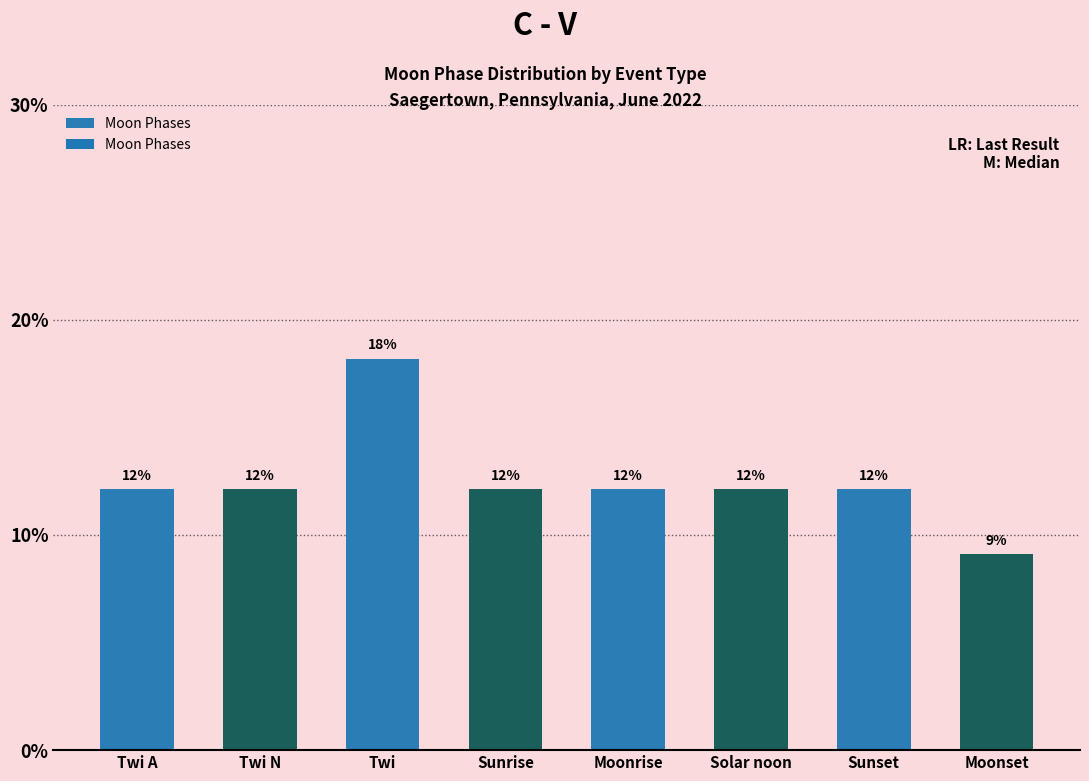

Rank the categories by value from highest to lowest.

Twi, Twi A, Twi N, Sunrise, Moonrise, Solar noon, Sunset, Moonset